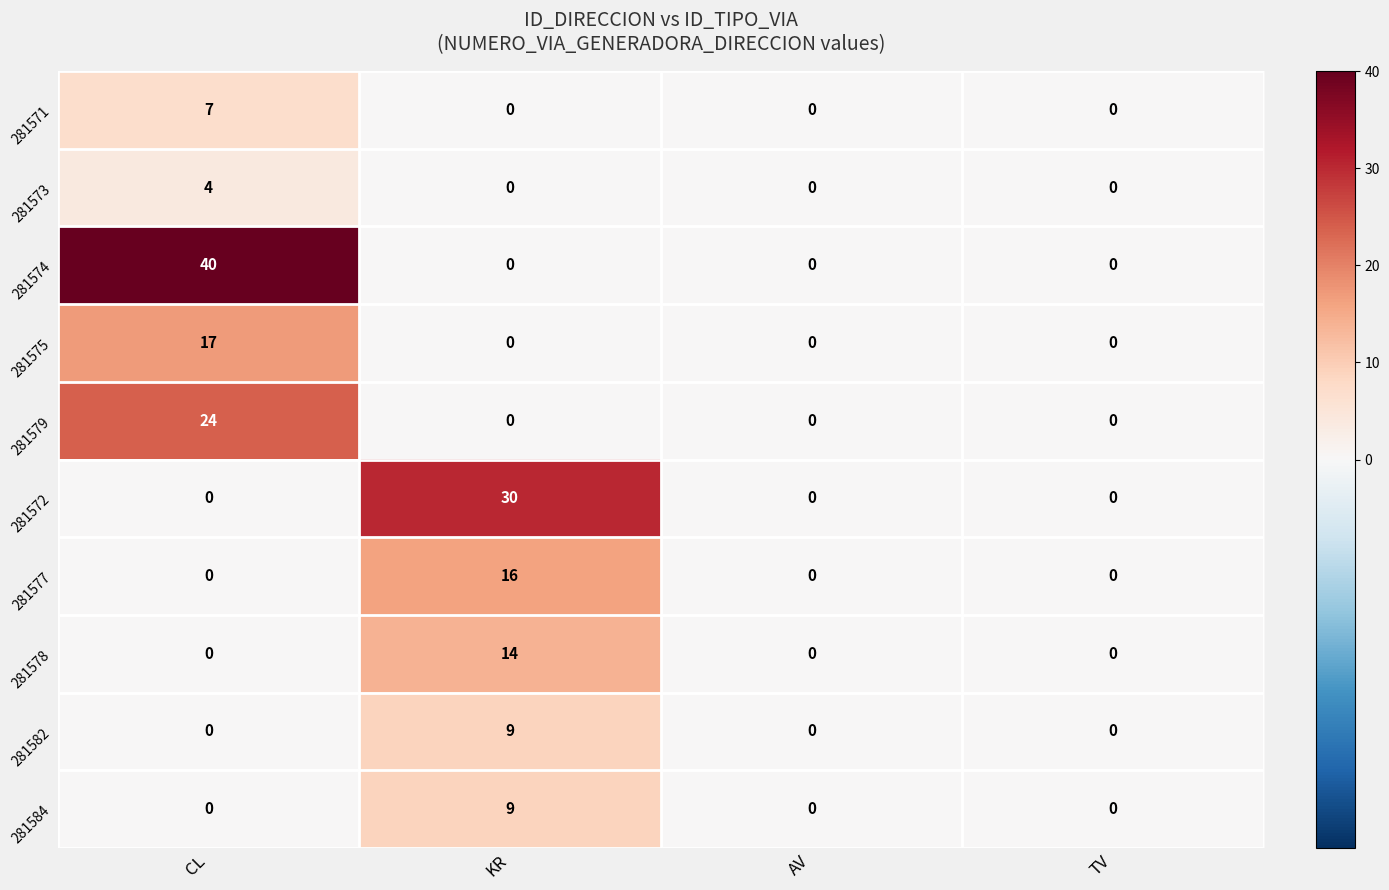

How many categories are shown in the chart?

4